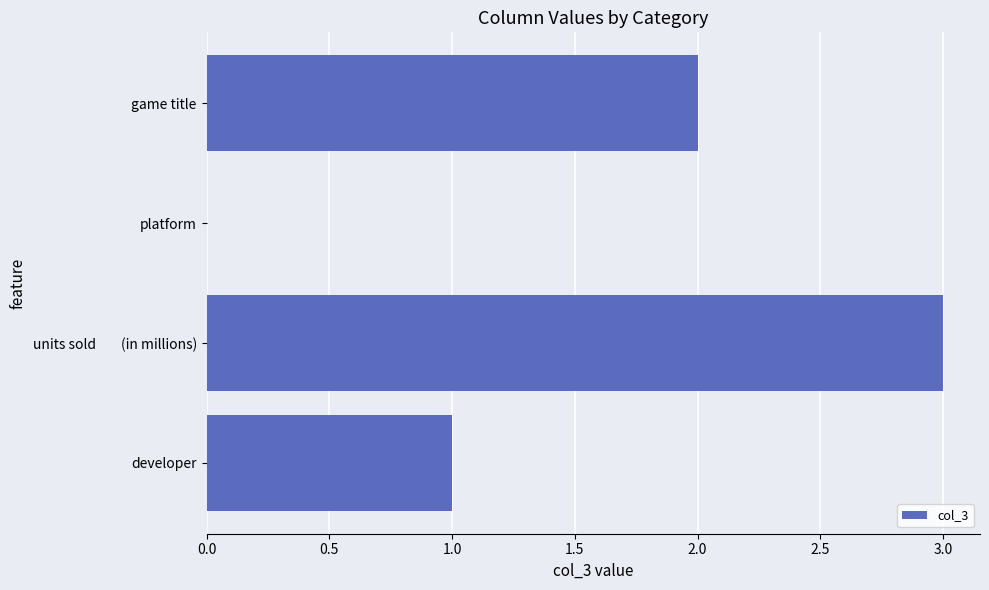

Between game title and developer, which is larger?

game title